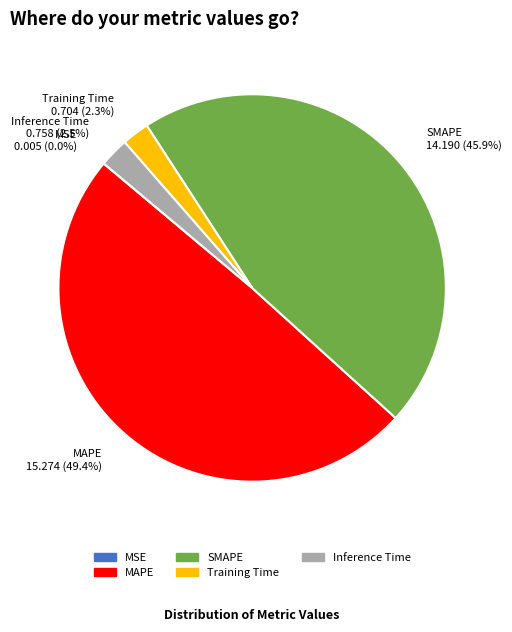

Combined, do Training Time and SMAPE account for over 50%?

No